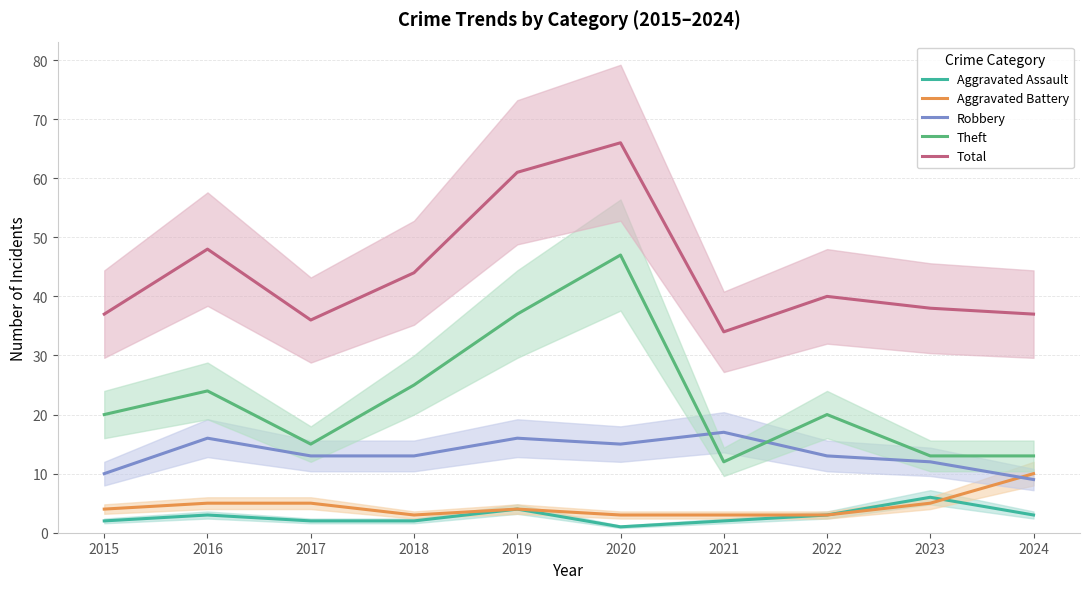

At how many categories does at least one series exceed 64?

1